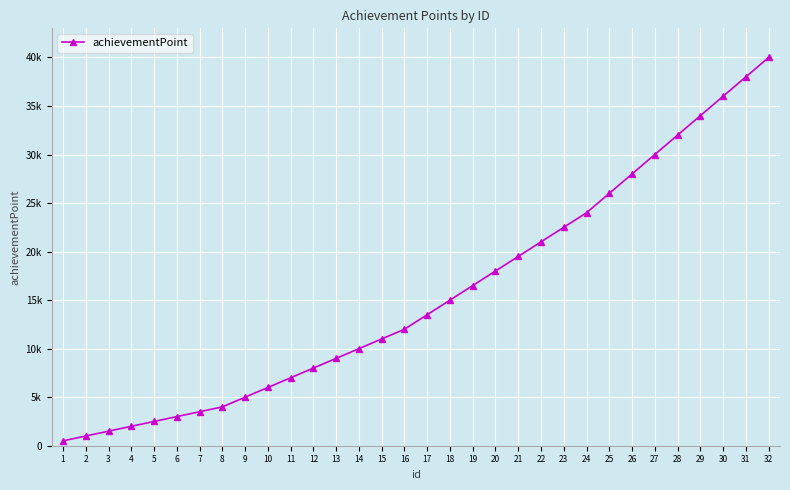

Rank the categories by value from lowest to highest.

1, 2, 3, 4, 5, 6, 7, 8, 9, 10, 11, 12, 13, 14, 15, 16, 17, 18, 19, 20, 21, 22, 23, 24, 25, 26, 27, 28, 29, 30, 31, 32